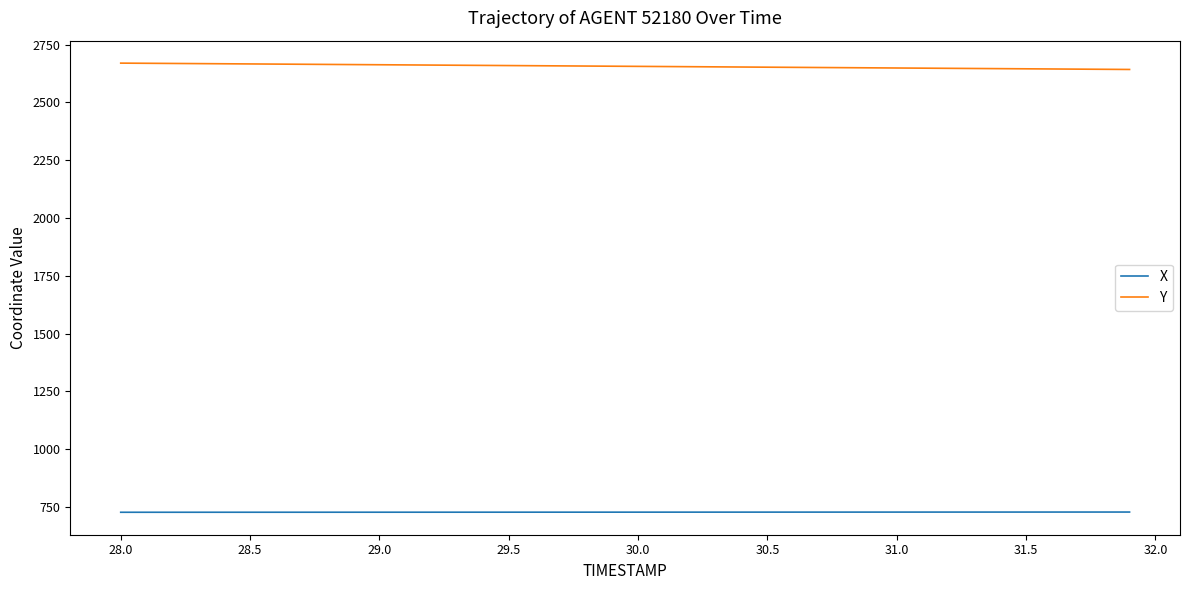

What is the difference between the maximum and minimum values in the X series?

1.0